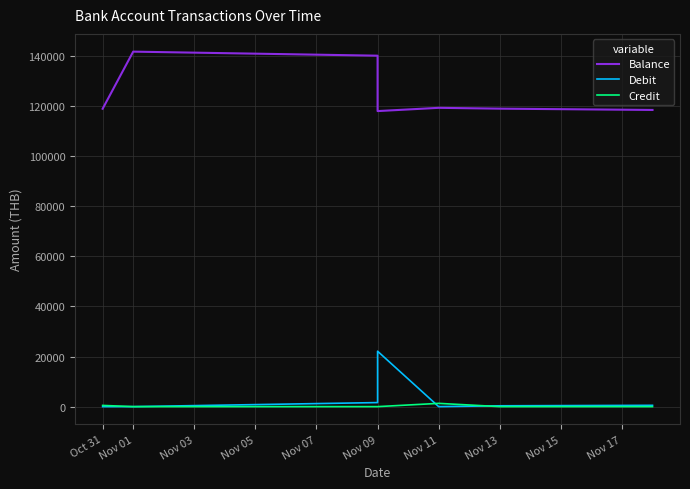

Rank the series by their maximum value, from highest to lowest.

Balance, Debit, Credit